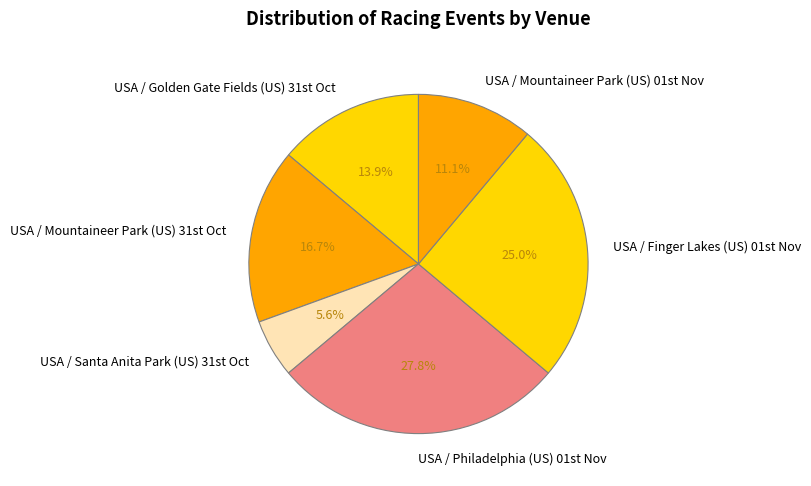

How many segments does this pie chart have?

6